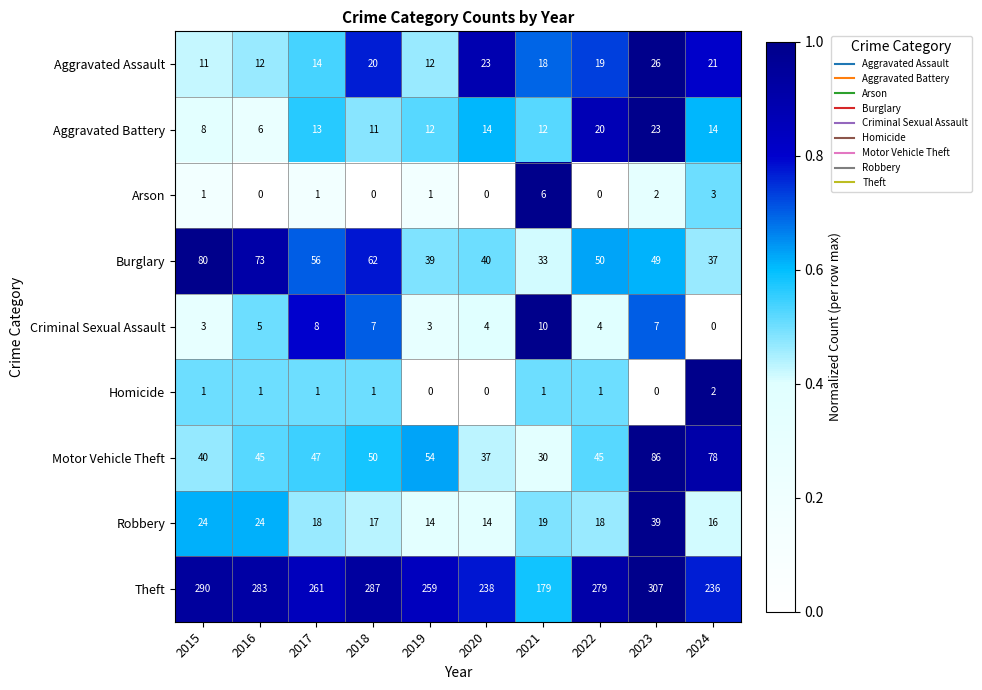

List the series in order of their peak value, lowest first.

Homicide, Arson, Criminal Sexual Assault, Aggravated Battery, Aggravated Assault, Robbery, Burglary, Motor Vehicle Theft, Theft